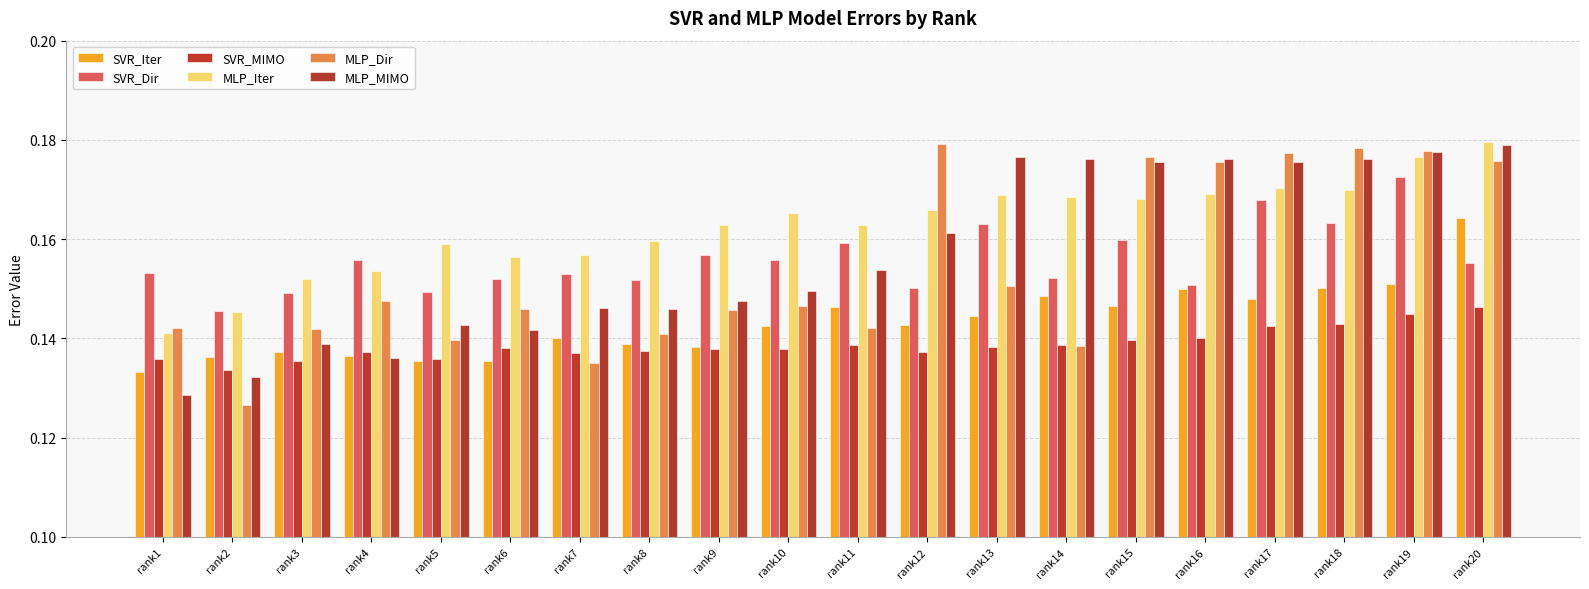

At how many categories does at least one series exceed 0?

20